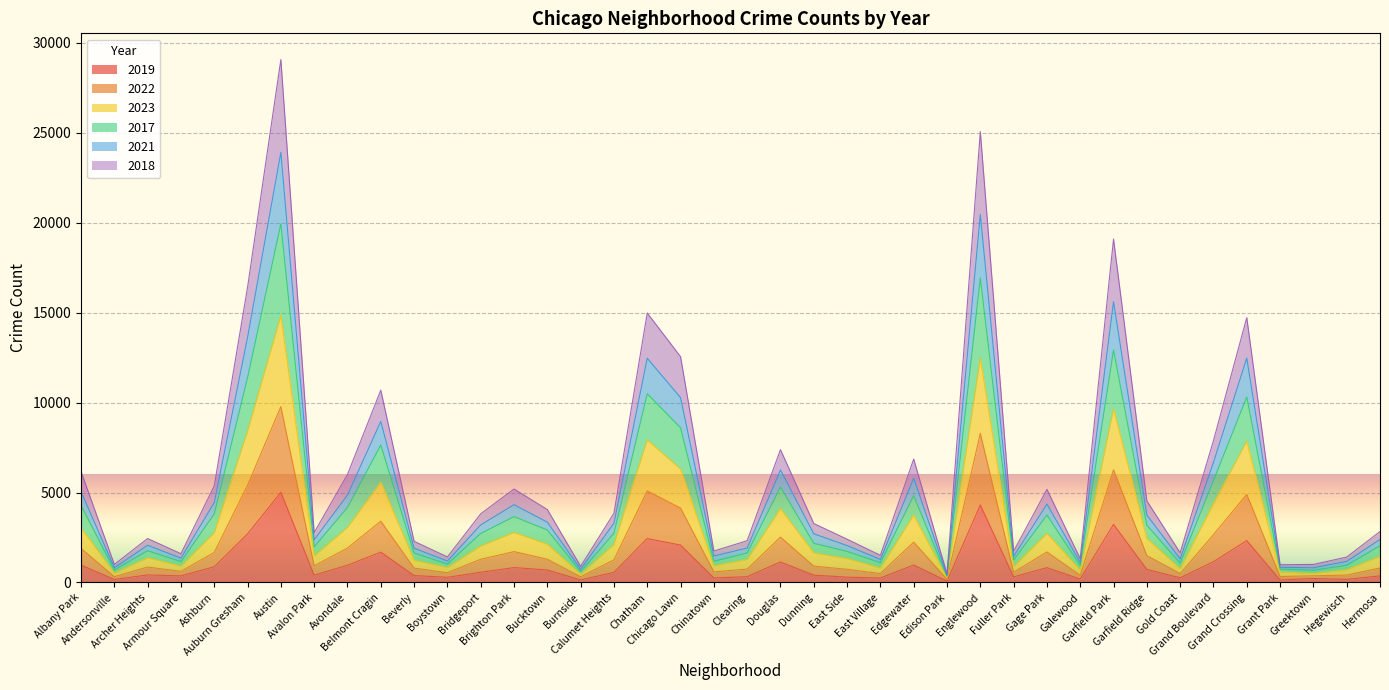

Which has a higher value, Hegewisch or Beverly?

Beverly